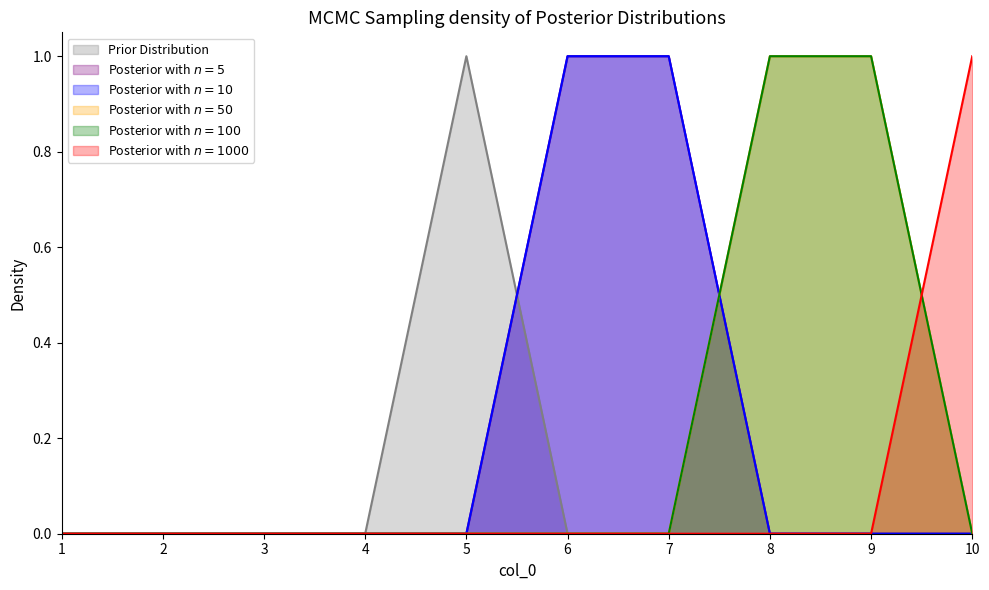

Reading left to right, list all the values displayed in this chart.

5: 1=0	2=0	3=0	4=0	5=1	6=0	7=0	8=0	9=0	10=0
6: 1=0	2=0	3=0	4=0	5=0	6=1	7=1	8=0	9=0	10=0
7: 1=0	2=0	3=0	4=0	5=0	6=1	7=1	8=0	9=0	10=0
8: 1=0	2=0	3=0	4=0	5=0	6=0	7=0	8=1	9=1	10=0
9: 1=0	2=0	3=0	4=0	5=0	6=0	7=0	8=1	9=1	10=0
10: 1=0	2=0	3=0	4=0	5=0	6=0	7=0	8=0	9=0	10=1